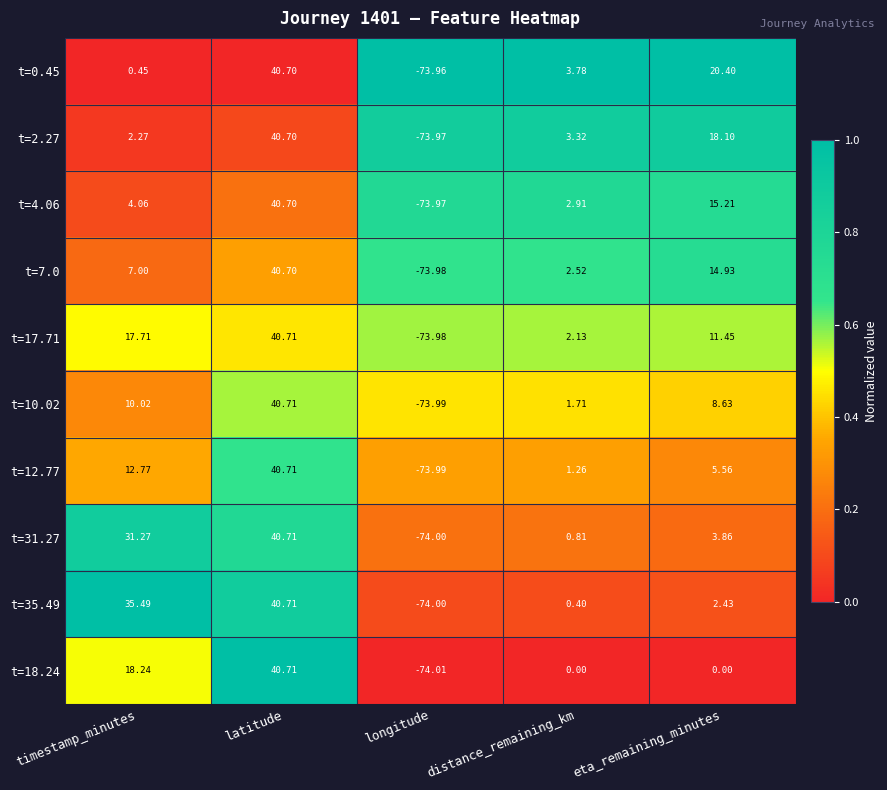

At which category does the chart reach its peak across all series?

latitude